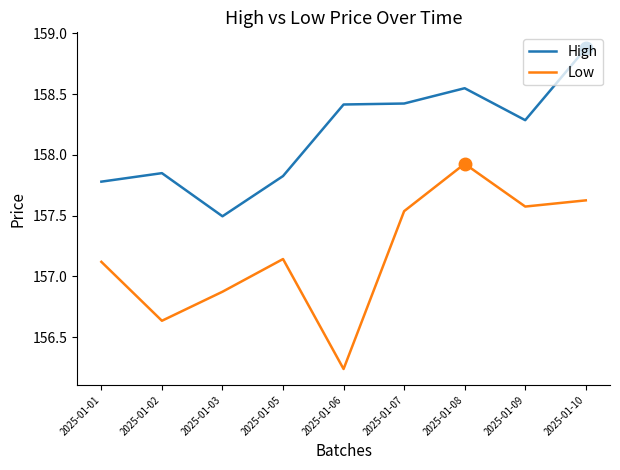

What is the average value of the Low series?

157.2